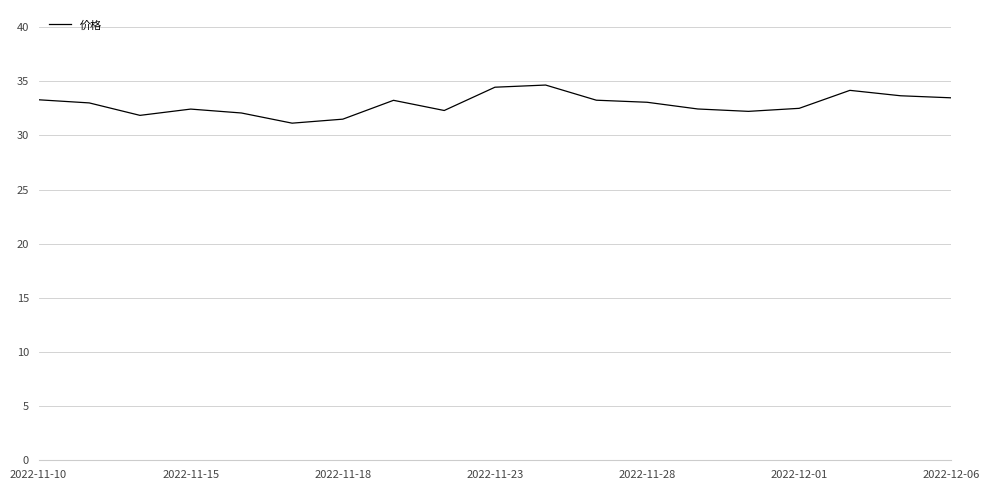

What is the difference between the maximum and minimum values?

3.5